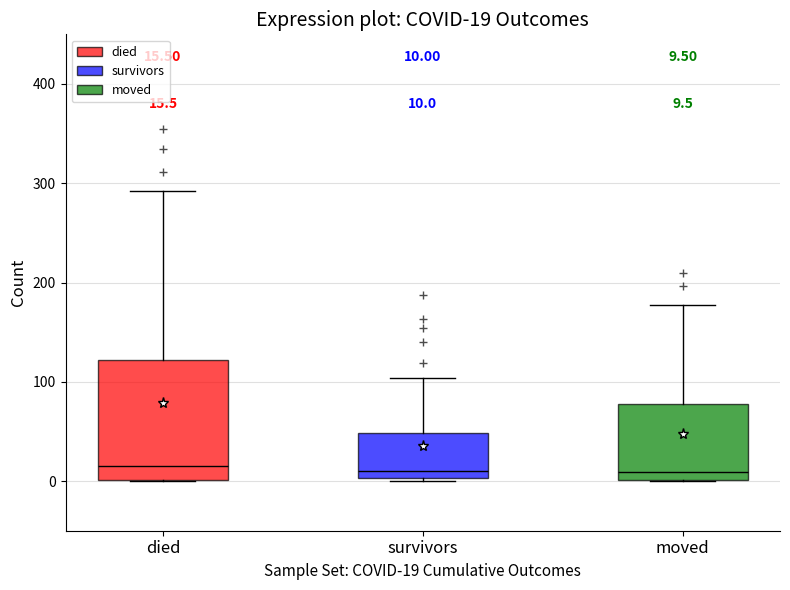

Which box is the tallest, from its lower edge to its upper edge?

died